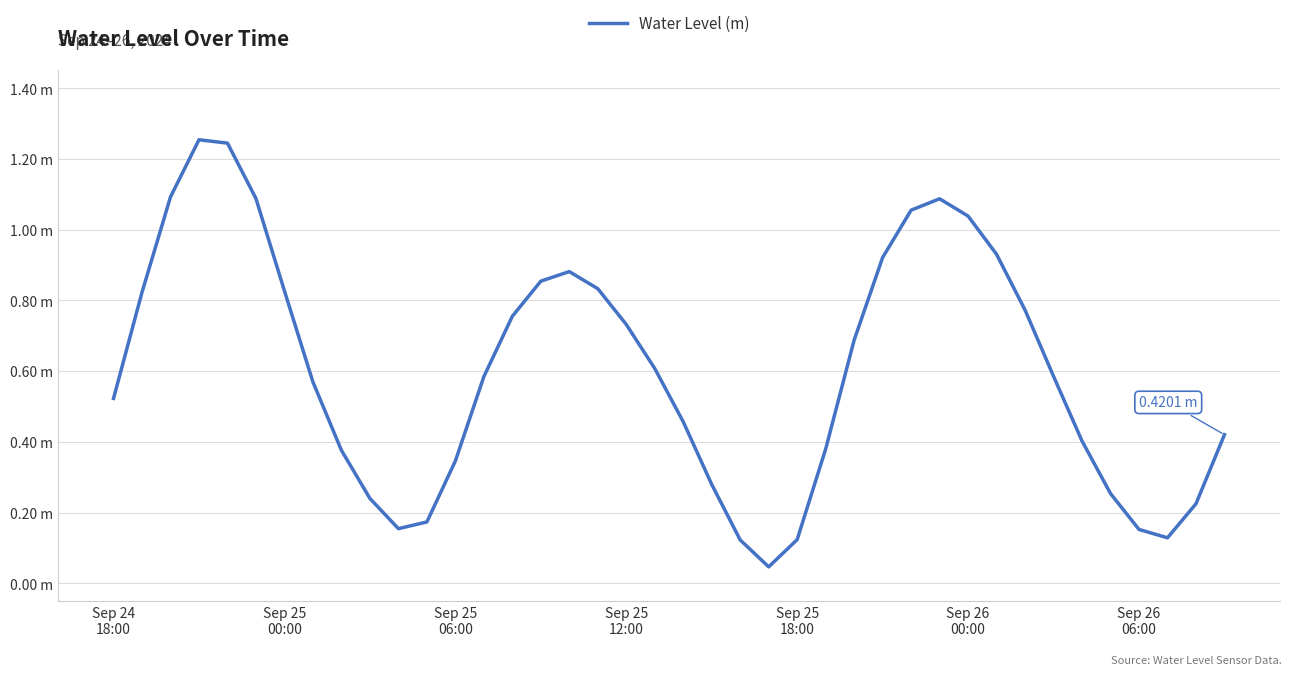

Does the chart display data point markers on the line(s)?

No